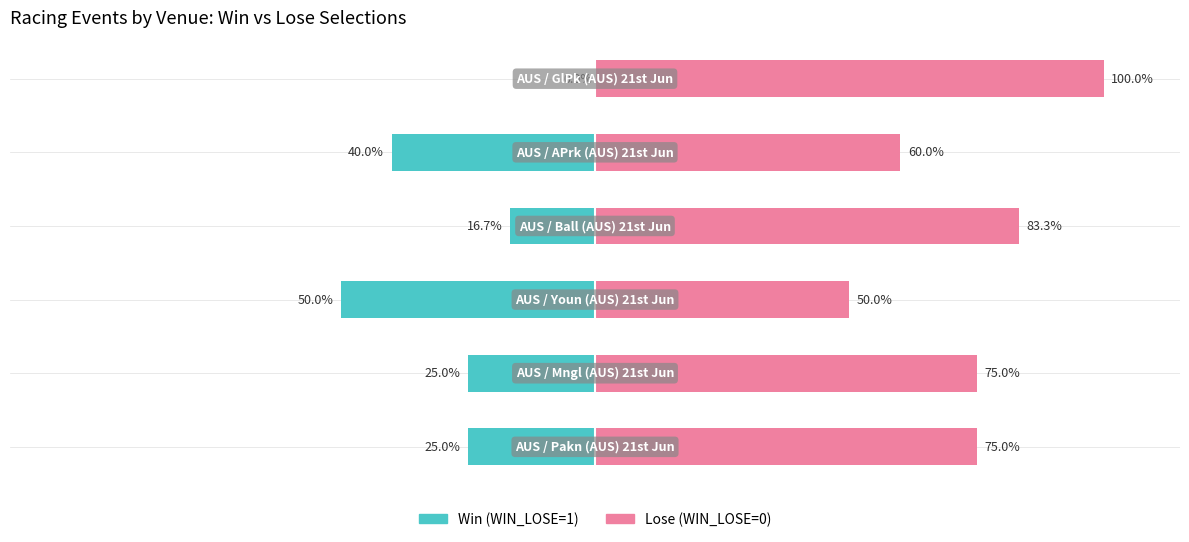

True or false: Win (WIN_LOSE=1) has a value of -24.4 at 5.

False